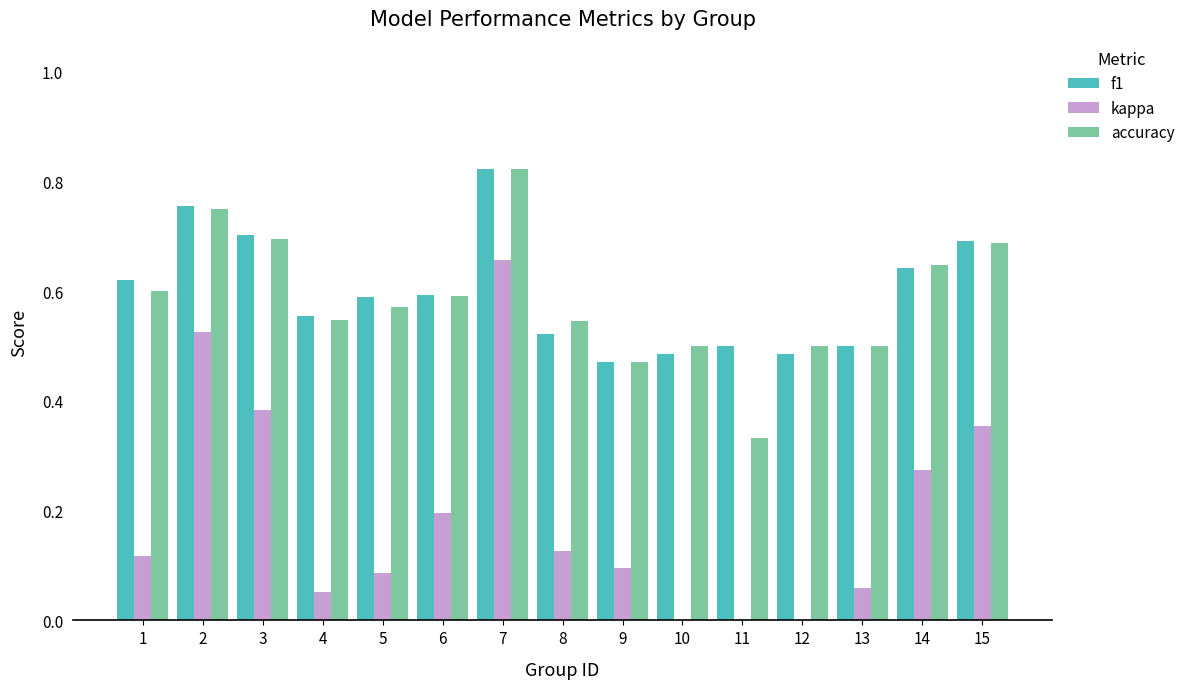

True or false: kappa has a value of 0.5 at 15.

False